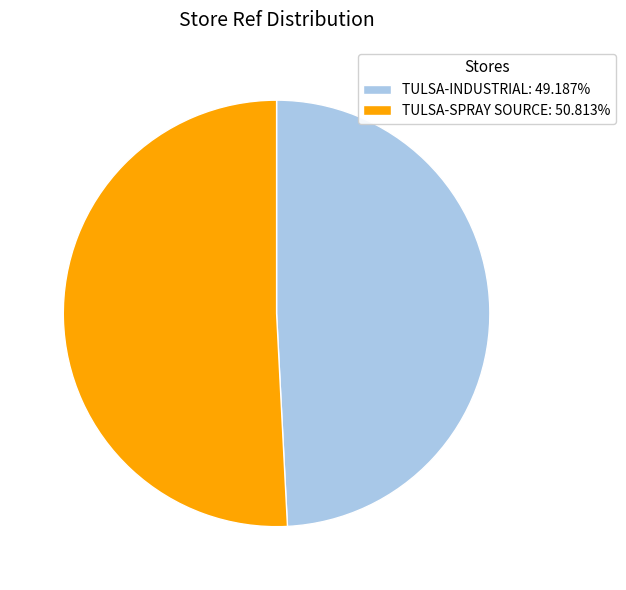

Combined, do TULSA-INDUSTRIAL and TULSA-SPRAY SOURCE account for over 50%?

Yes